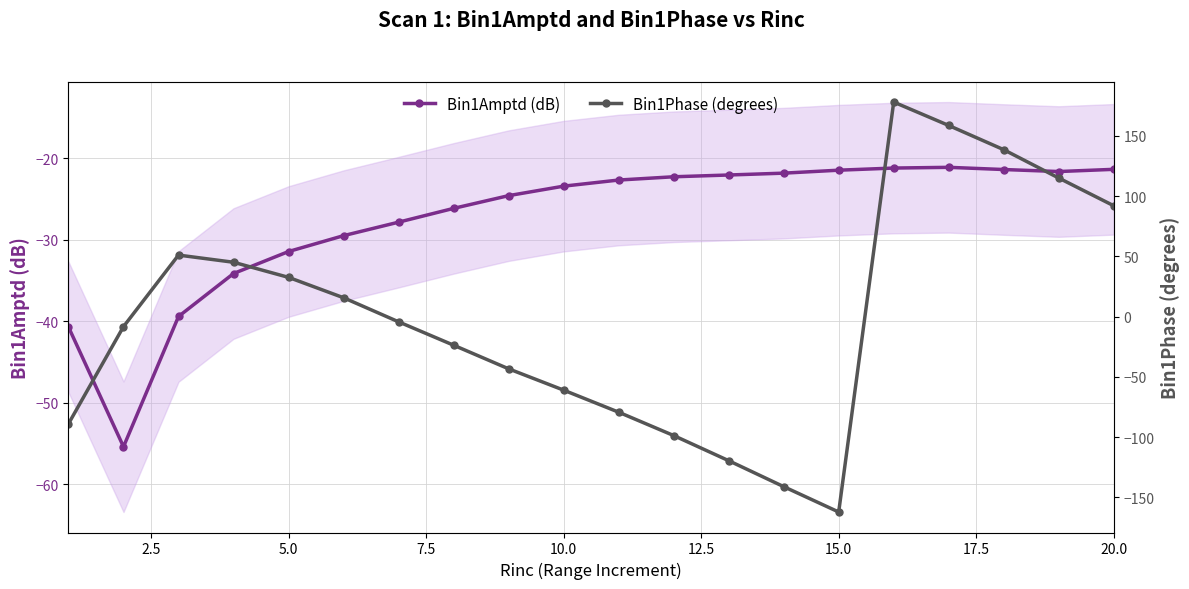

True or false: Bin1Amptd (dB) has more than 0 points higher than both neighbors.

True